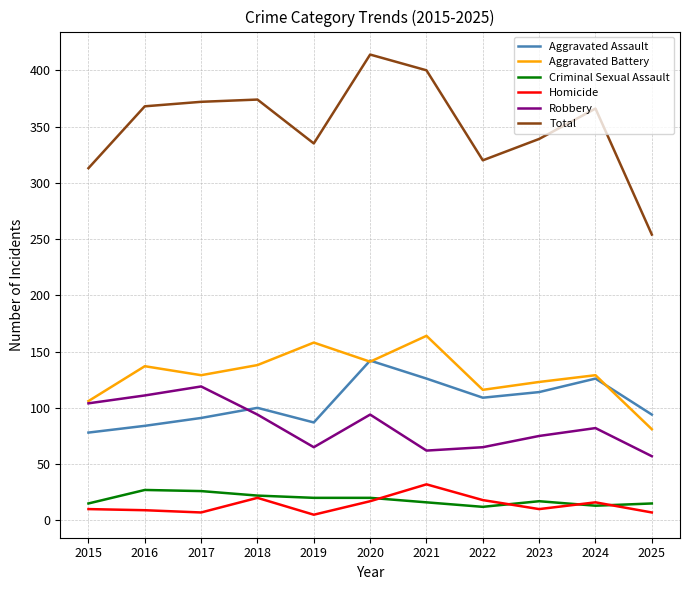

Which series has the largest range (max minus min)?

Total